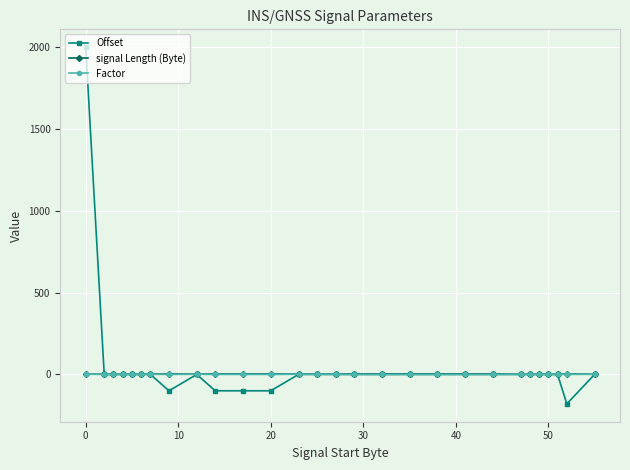

What is the smallest value displayed?

-180.0